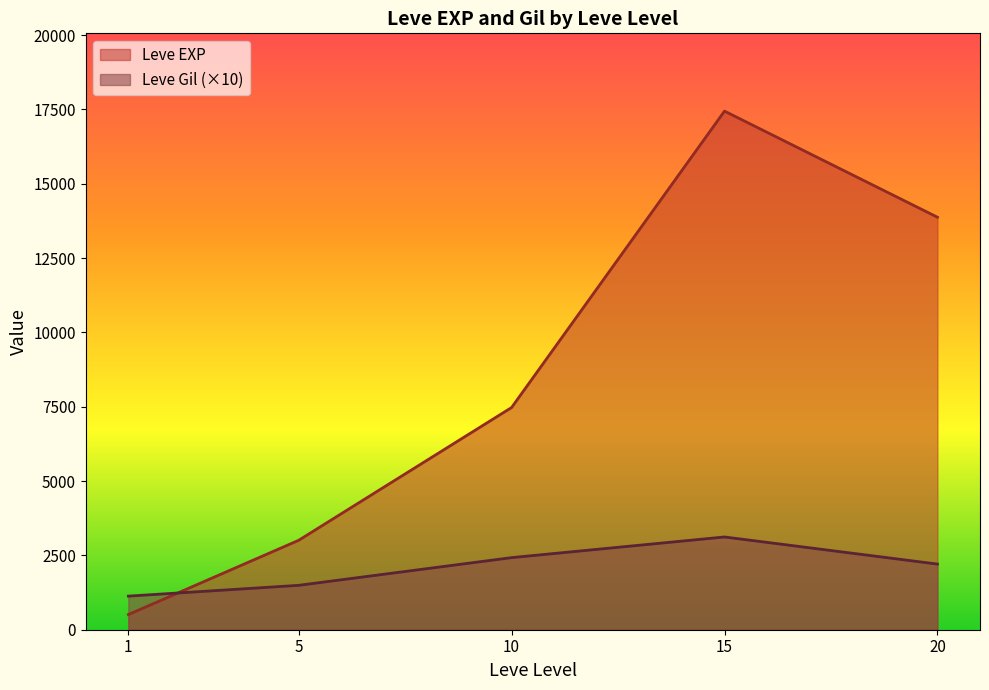

What is the difference between the second highest and second lowest values in the Leve EXP series?

10868.3